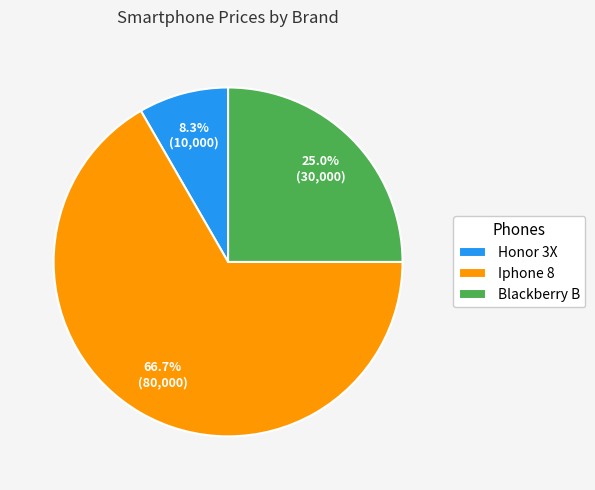

Which category has the smallest portion of the pie?

Honor 3X